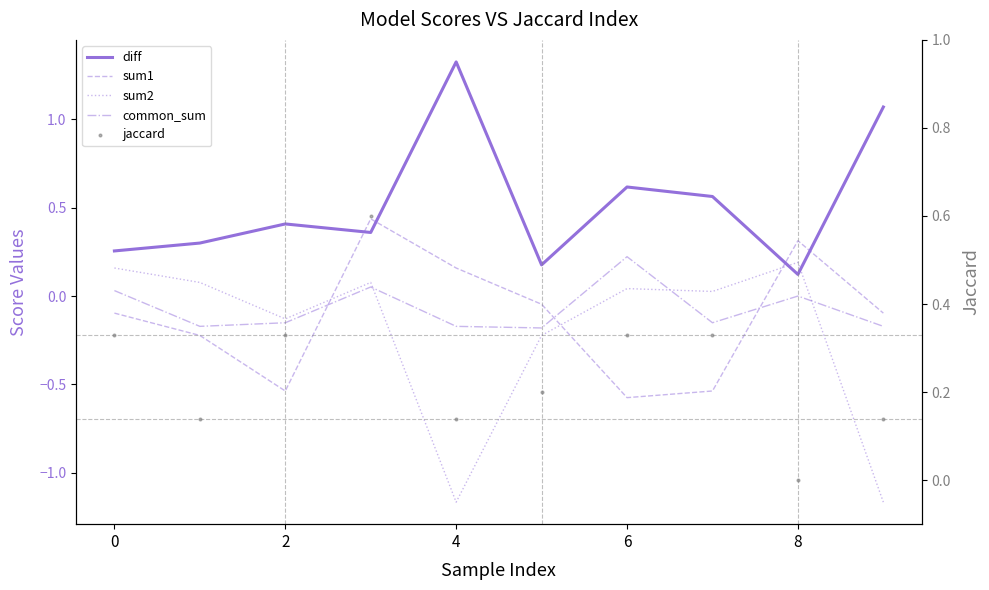

What are all the series names shown in the legend?

diff, sum1, sum2, common_sum, jaccard